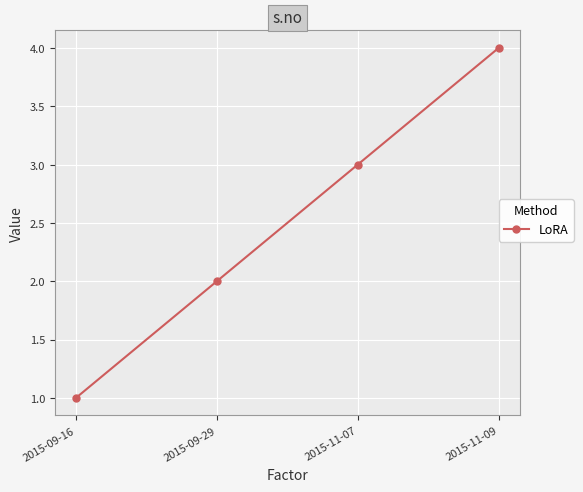

What is the approximate value at 2015-11-07?

3